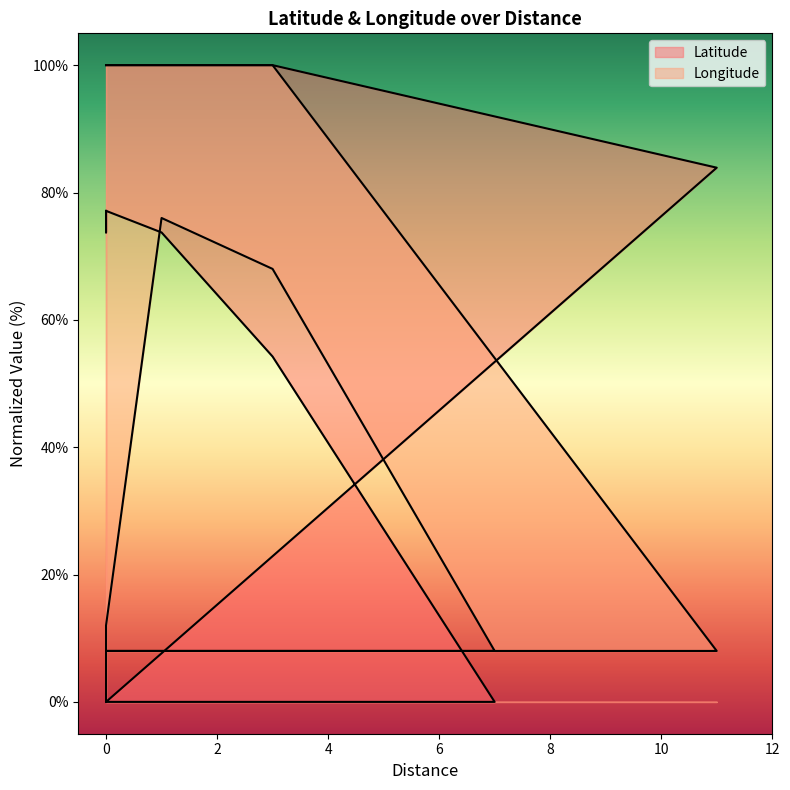

What is the sum of all Latitude values?

1139.8